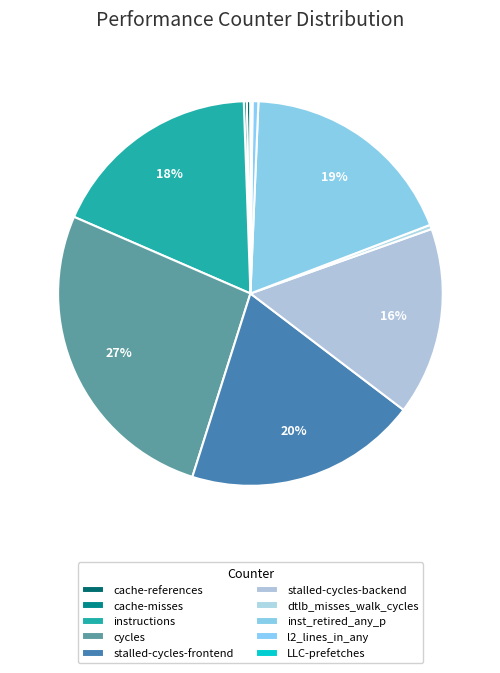

How many segments does this pie chart have?

10